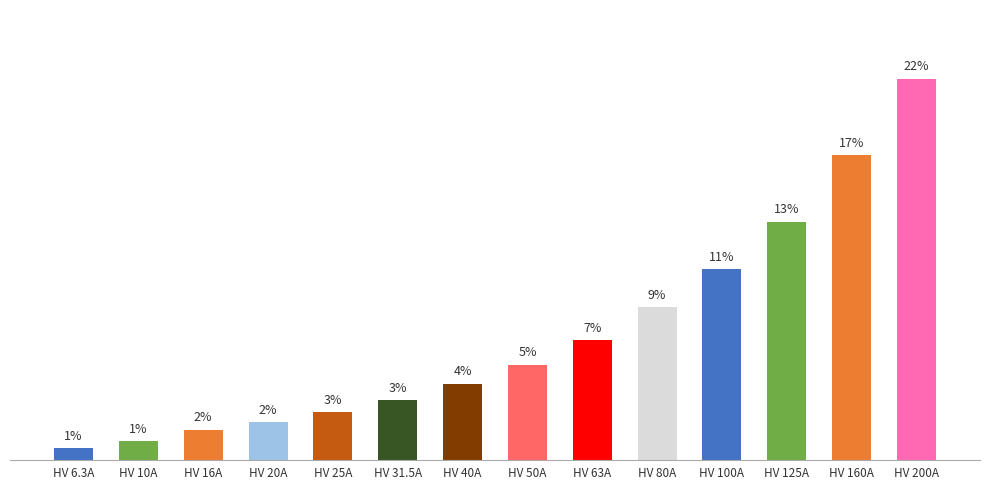

What is the sum of the values at HV 10A and HV 125A?

14.6